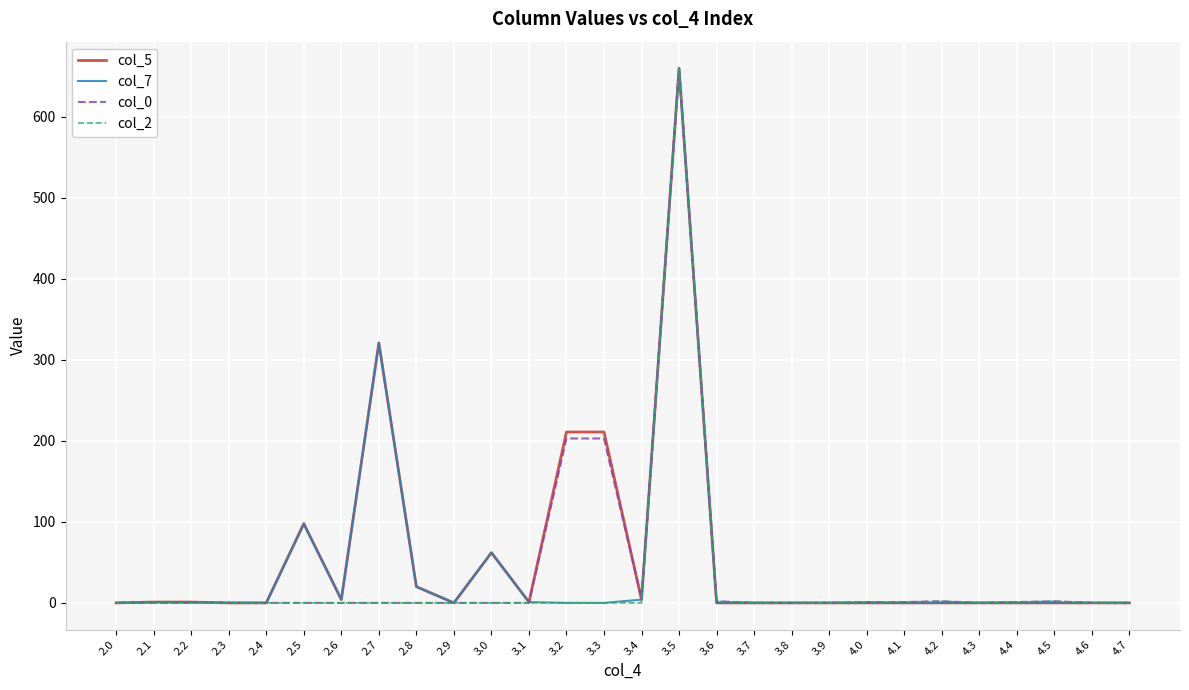

At which category is the sum across all series the highest?

3.5